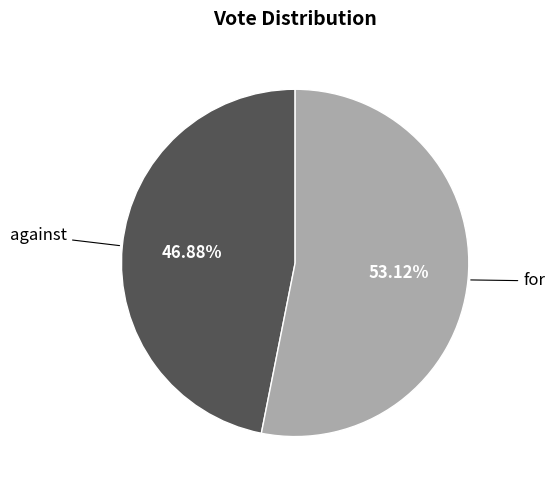

Between for and against, which is larger?

for